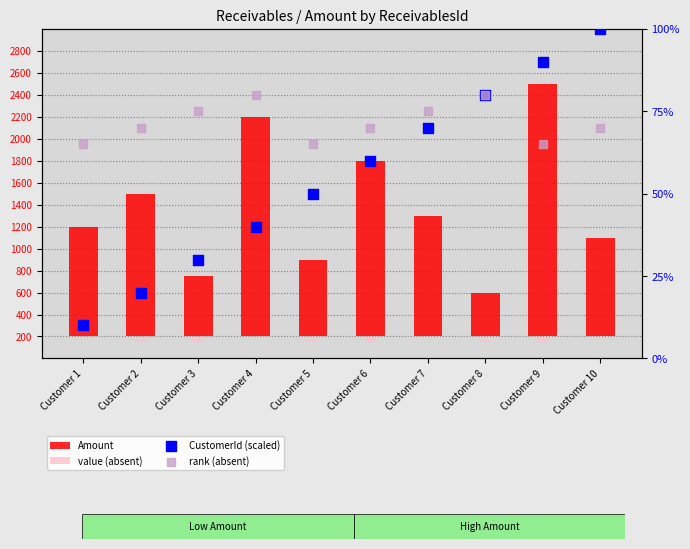

Which series contains the lowest Y value?

value (absent)